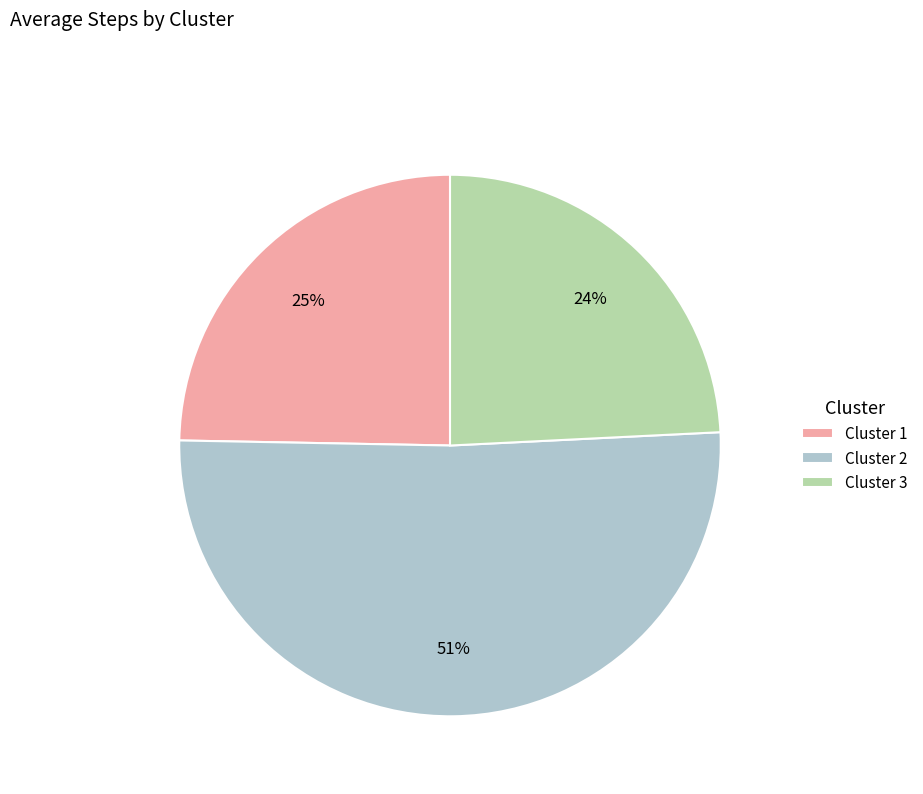

What is the largest slice in the pie chart?

Cluster 2